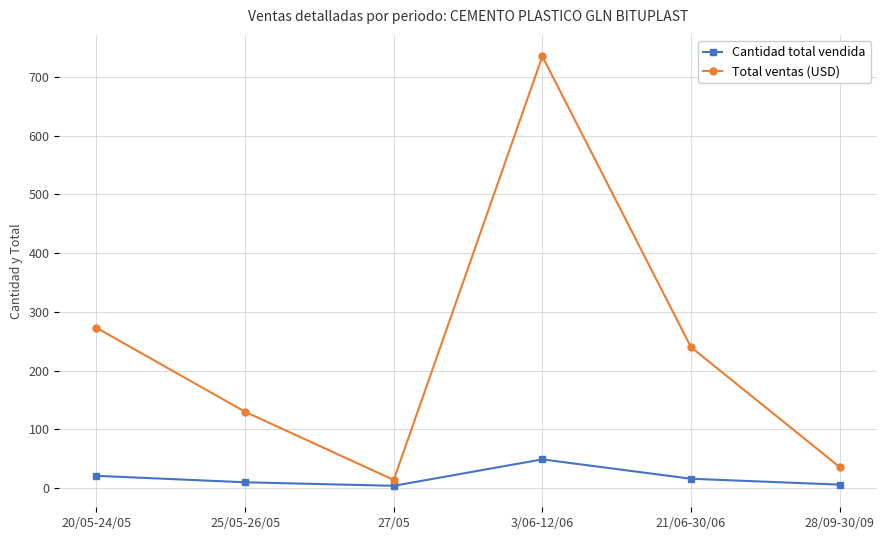

At which label does Cantidad total vendida reach its peak?

3/06-12/06